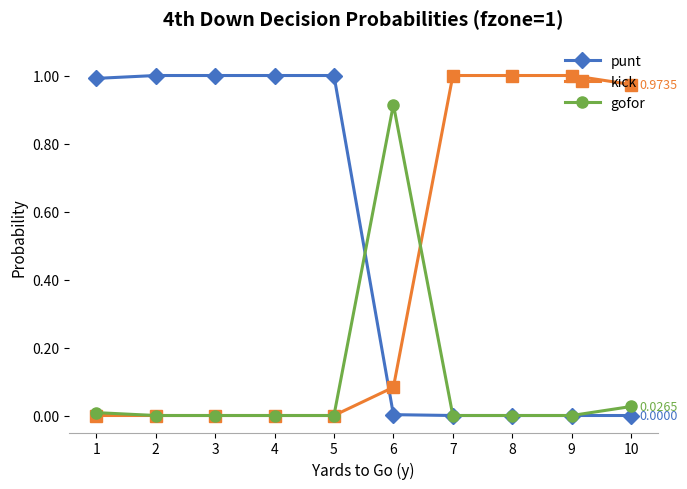

Which series has the largest total across all categories?

punt